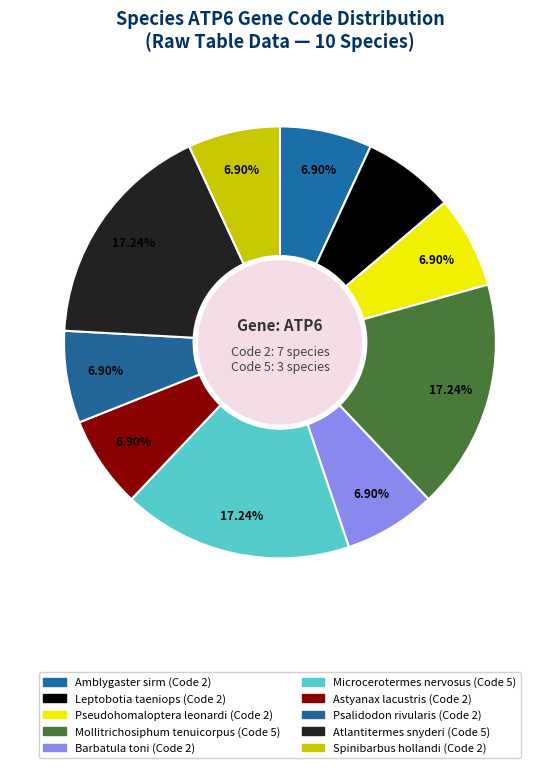

What is the smallest slice in the pie chart?

Amblygaster sirm